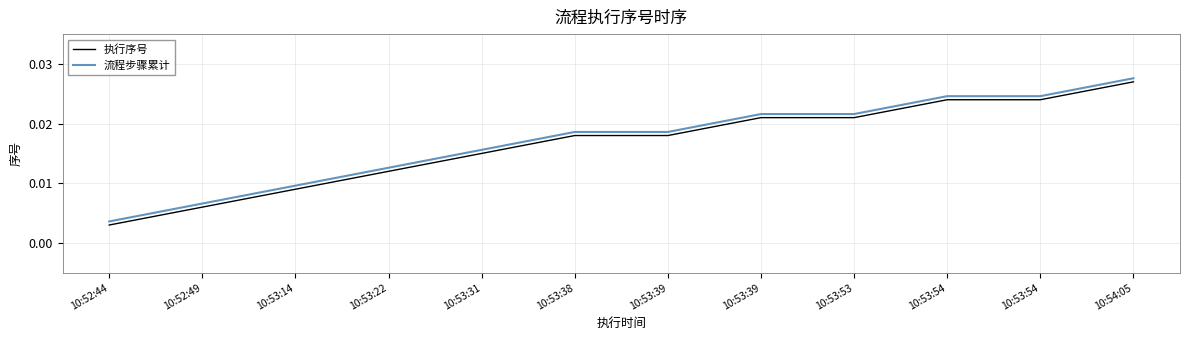

Rank the series at 10:53:39 from lowest to highest value.

执行序号, 流程步骤累计